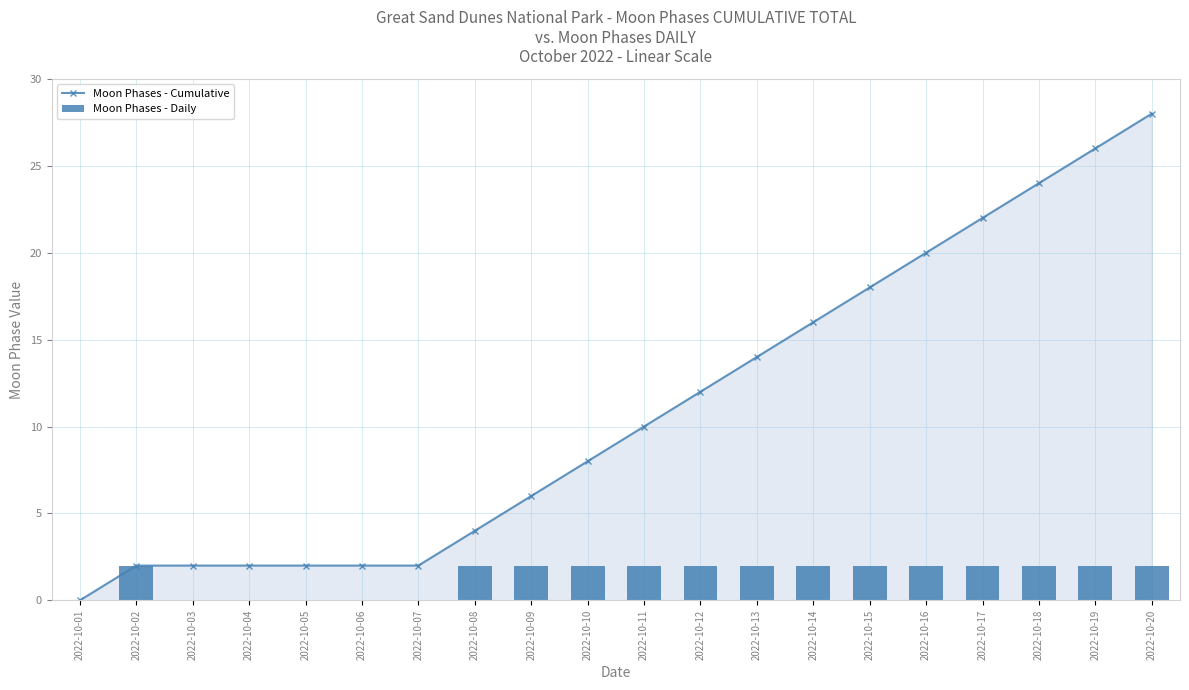

What is the difference between the maximum and minimum values in the Moon Phases - Cumulative series?

28